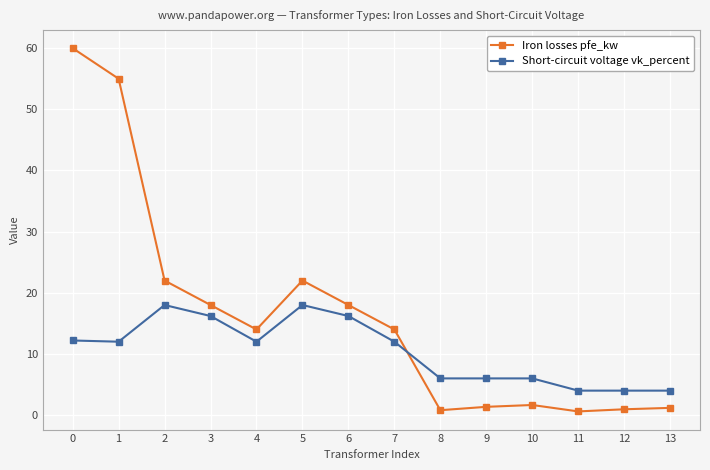

List the series in order of their overall mean, lowest first.

Short-circuit voltage vk_percent, Iron losses pfe_kw